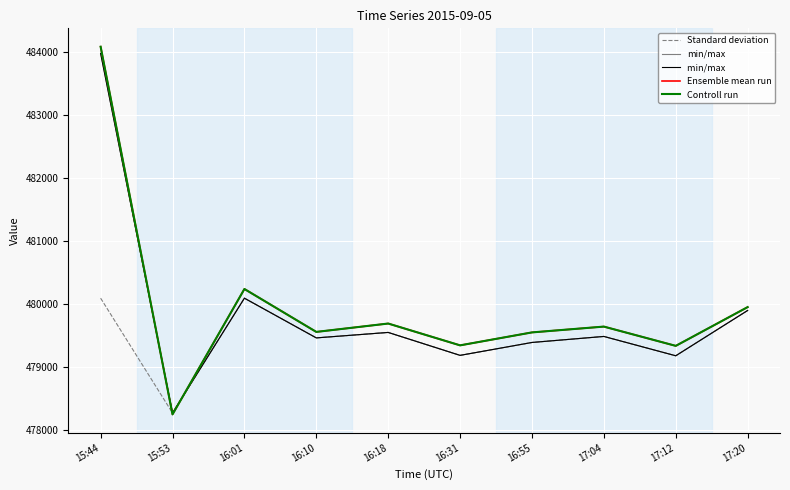

What is the spread (max minus min) of values at 16:18?

141.2